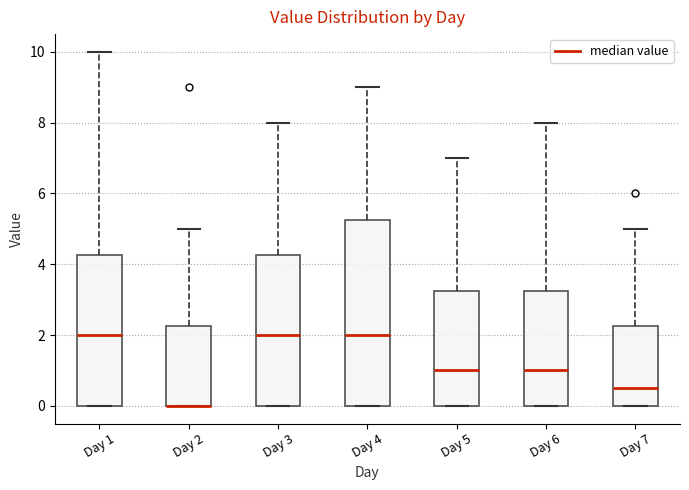

Where does the upper whisker of the box for Day 4 end on the y-axis? The values are not printed on the chart, so give them approximately, as read against the axis.

9.0